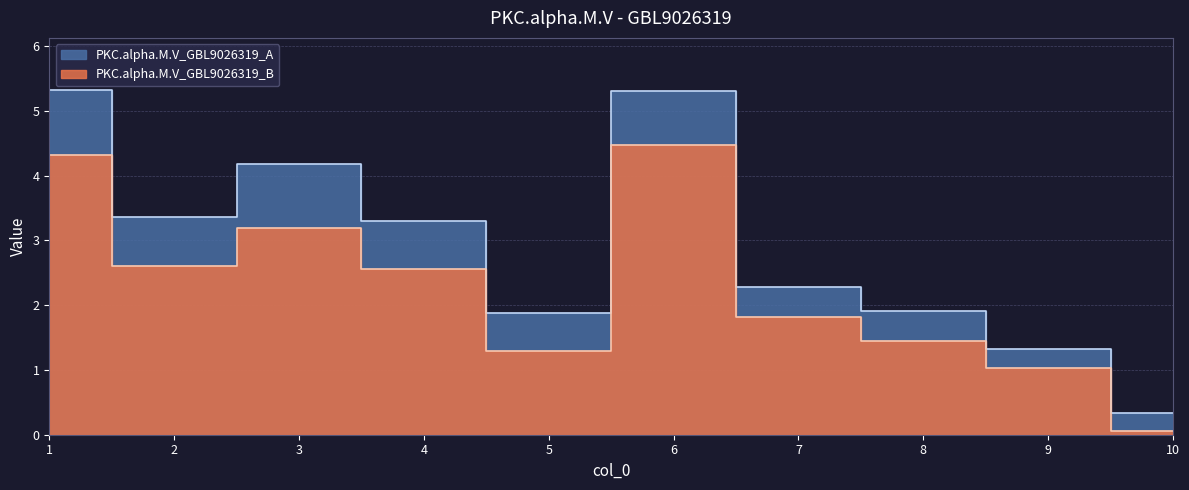

What is the highest value of the PKC.alpha.M.V_GBL9026319_A series?

5.3